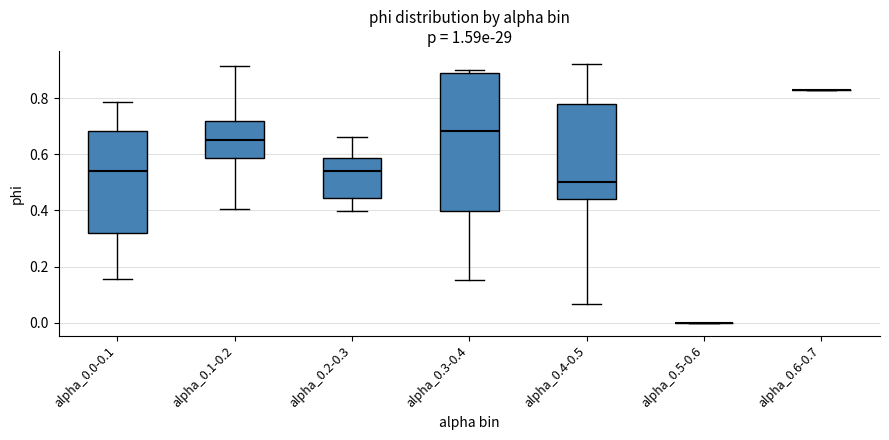

Comparing the boxes themselves (not the whiskers), which one is the tallest?

alpha_0.3-0.4